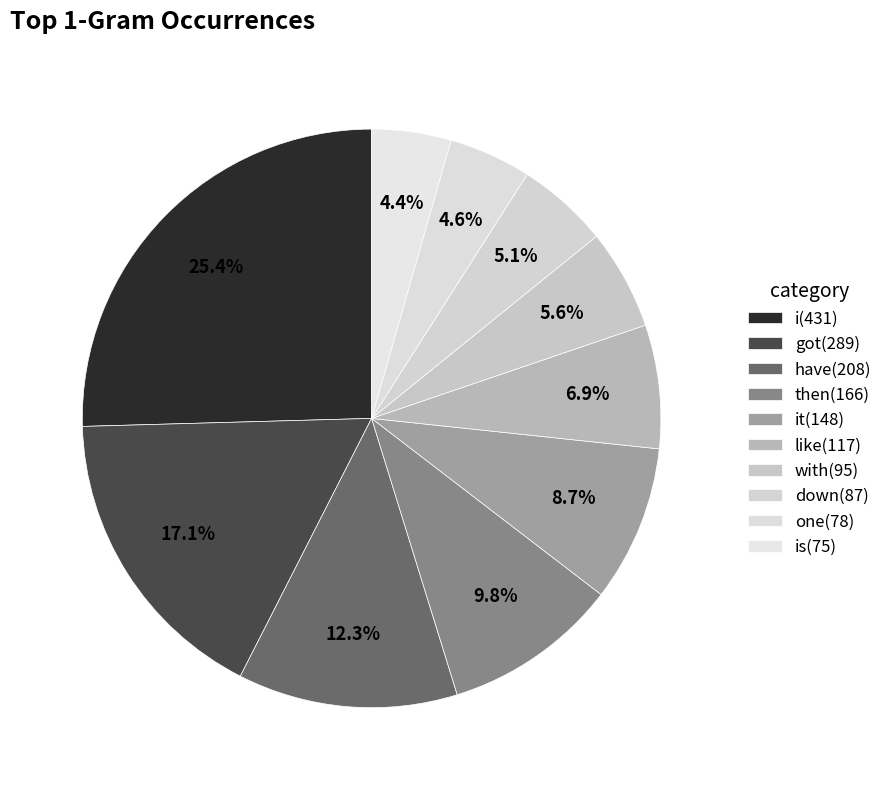

Is there a majority slice in this chart?

No